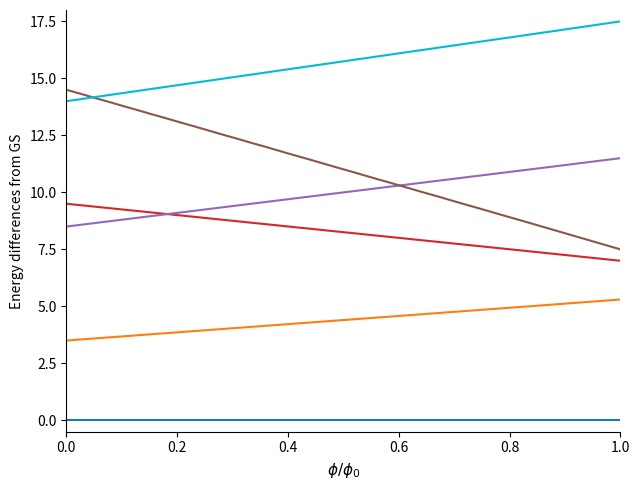

What is the greatest value displayed?

17.5